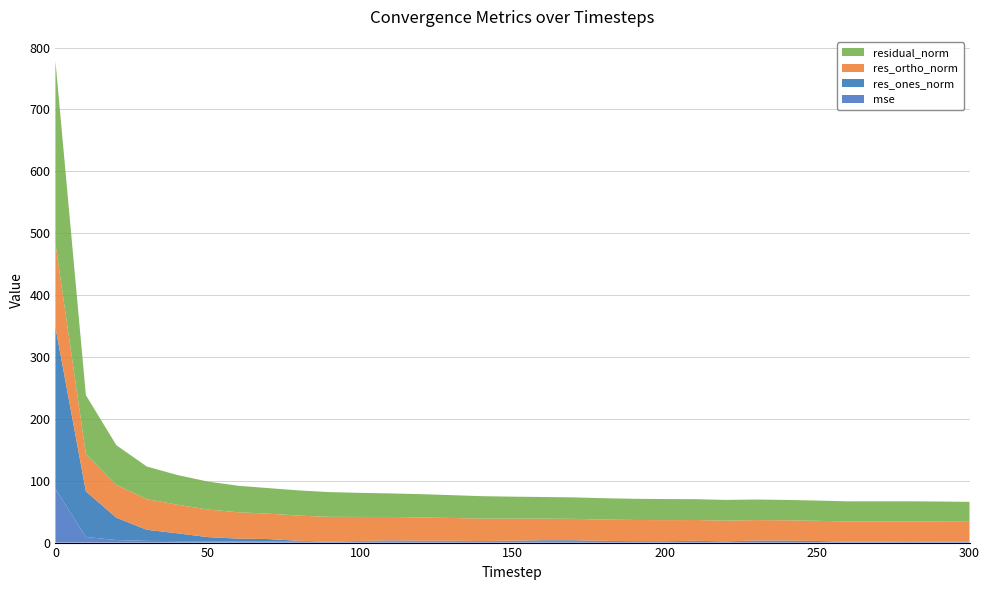

Reading left to right, what are all the values shown in this chart?

mse: 0=86.8	10=9.1	20=4.1	30=2.8	40=2.3	50=2.0	60=1.8	70=1.7	80=1.7	90=1.6	100=1.5	110=1.4	120=1.4	130=1.4	140=1.3	150=1.3	160=1.2	170=1.2	180=1.2	190=1.2	200=1.2	210=1.1	220=1.1	230=1.1	240=1.1	250=1.1	260=1.1	270=1.1	280=1.0	290=1.1	300=1.0
res_ones_norm: 0=261.5	10=73.7	20=36.1	30=17.9	40=12.7	50=6.8	60=4.6	70=4.0	80=1.3	90=0.0	100=1.1	110=2.0	120=1.6	130=1.6	140=1.2	150=1.8	160=2.5	170=2.5	180=1.5	190=1.2	200=1.1	210=1.7	220=0.9	230=2.1	240=2.1	250=1.5	260=0.4	270=0.5	280=0.8	290=0.5	300=0.2
res_ortho_norm: 0=135.6	10=60.3	20=53.0	30=49.5	40=46.3	50=44.6	60=42.6	70=41.1	80=40.7	90=40.0	100=38.9	110=38.0	120=37.6	130=36.8	140=36.2	150=35.6	160=34.9	170=34.6	180=34.5	190=34.2	200=34.0	210=33.6	220=33.5	230=33.2	240=32.8	250=32.7	260=32.6	270=32.6	280=32.4	290=32.4	300=32.3
residual_norm: 0=294.5	10=95.2	20=64.1	30=52.7	40=48.0	50=45.2	60=42.8	70=41.2	80=40.7	90=40.0	100=38.9	110=38.0	120=37.7	130=36.9	140=36.3	150=35.6	160=35.0	170=34.7	180=34.5	190=34.2	200=34.0	210=33.7	220=33.5	230=33.2	240=32.9	250=32.7	260=32.6	270=32.6	280=32.4	290=32.4	300=32.3